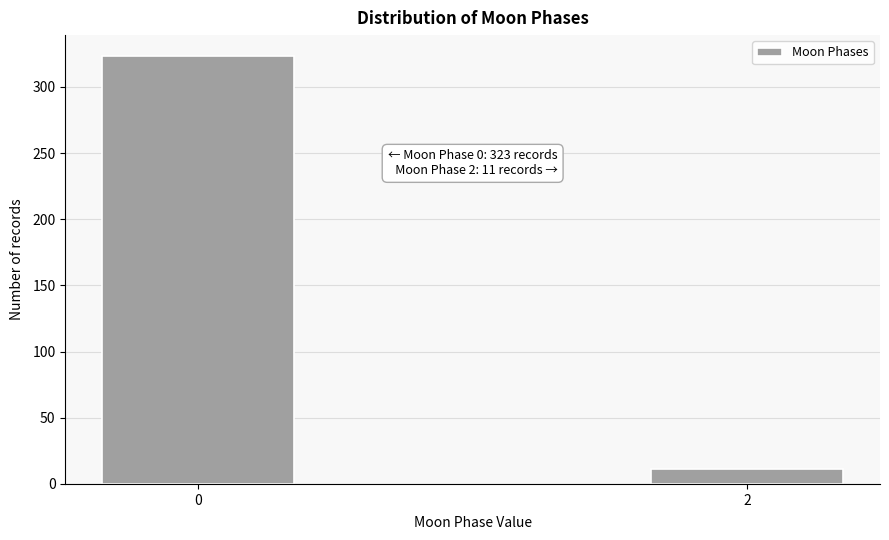

Reading left to right, list all the values displayed in this chart.

0=323	2=11